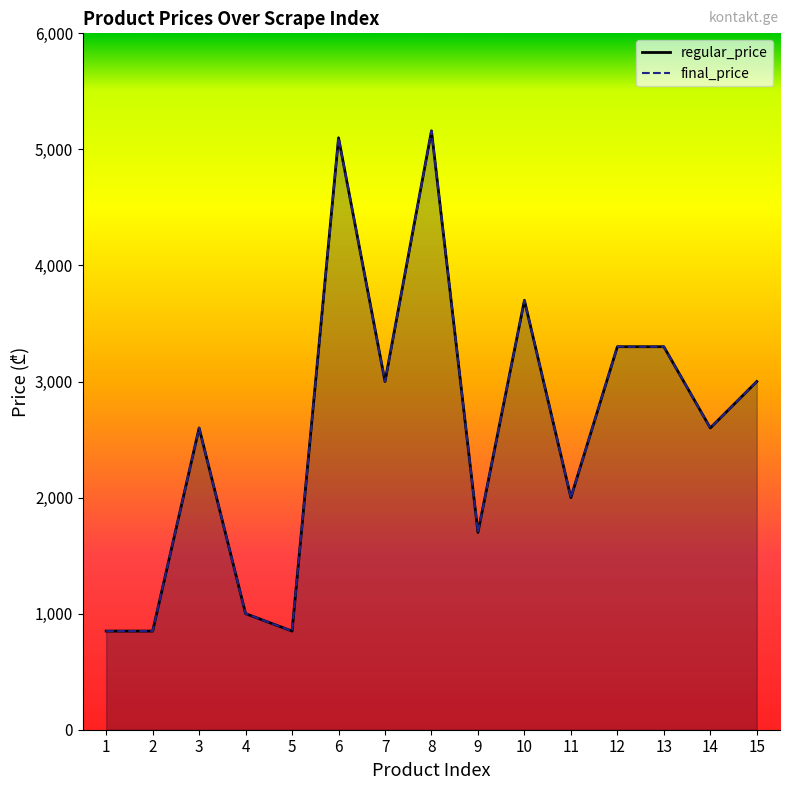

Between 15 and 1, which is larger?

15